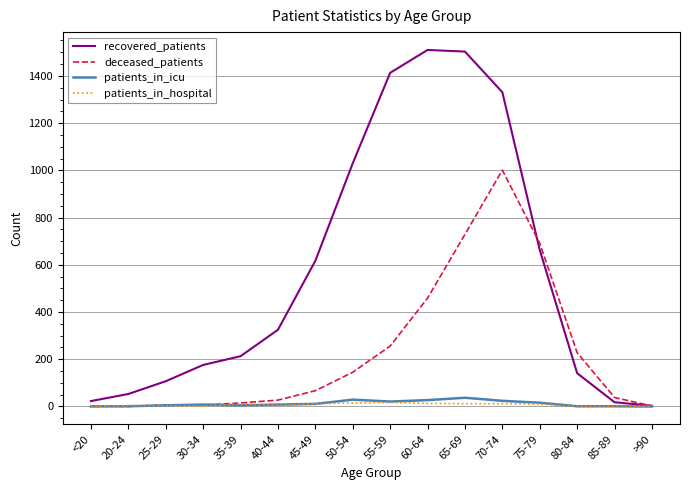

What is the greatest value displayed?

1510